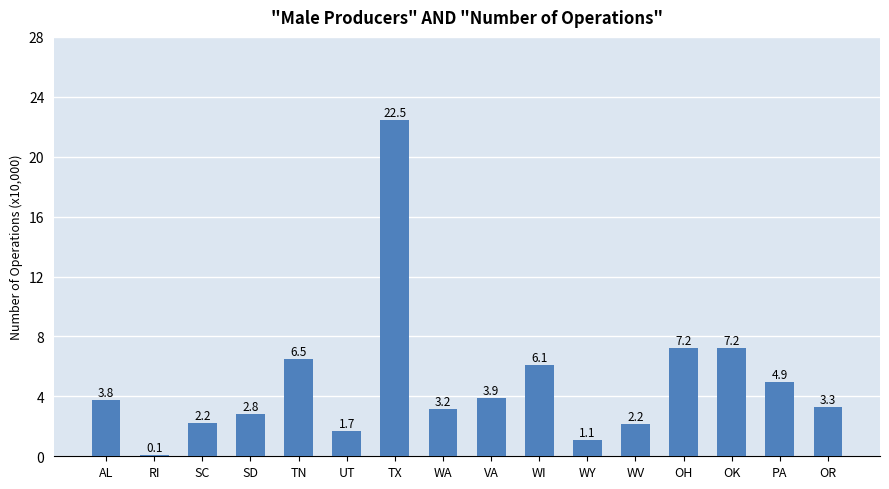

Reading right to left, what are all the values shown in this chart?

3.3	4.9	7.2	7.2	2.2	1.1	6.1	3.9	3.2	22.5	1.7	6.5	2.8	2.2	0.1	3.8